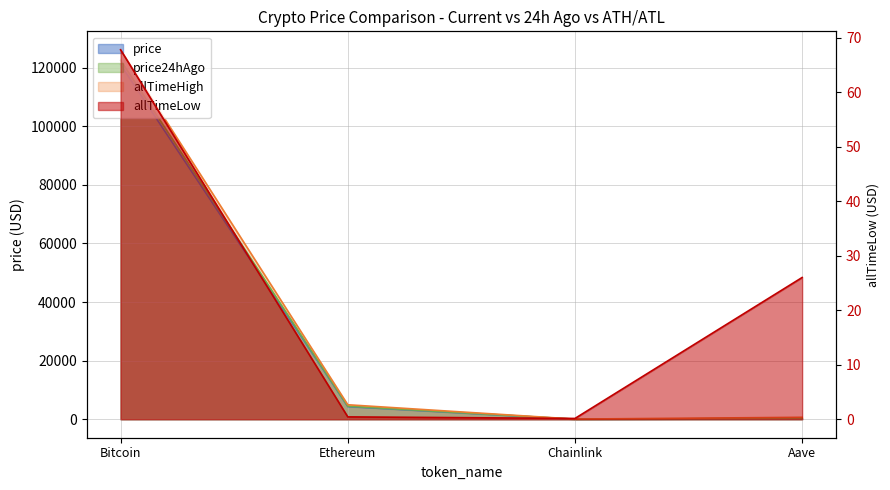

The value of price at Ethereum is 2584.7. True or false?

False